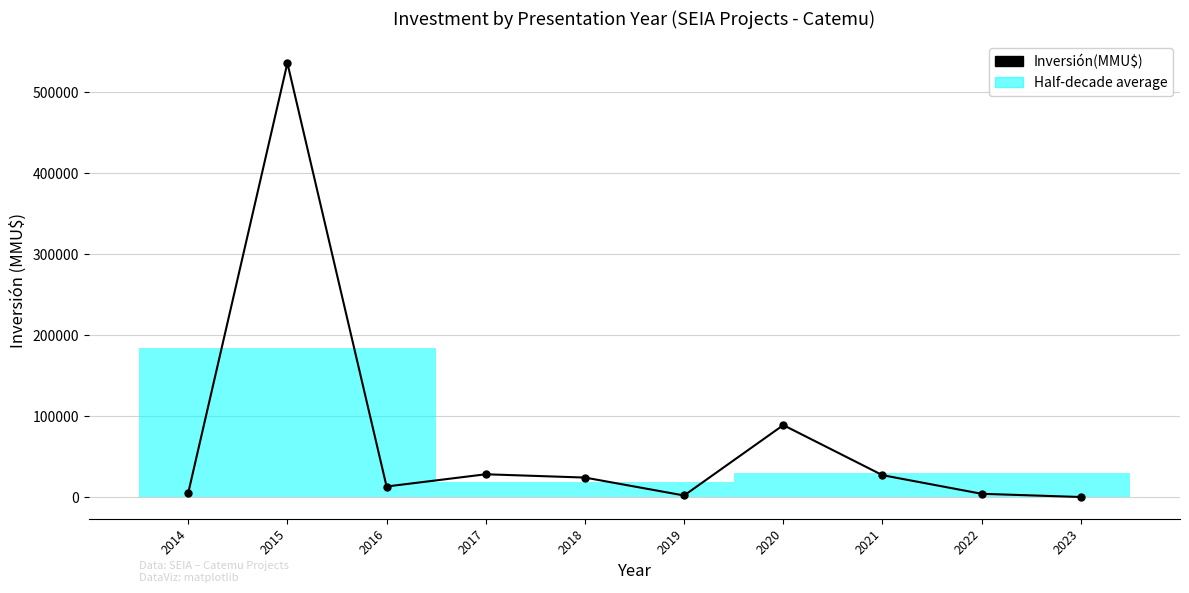

At which category does the data reach its first local valley?

2016